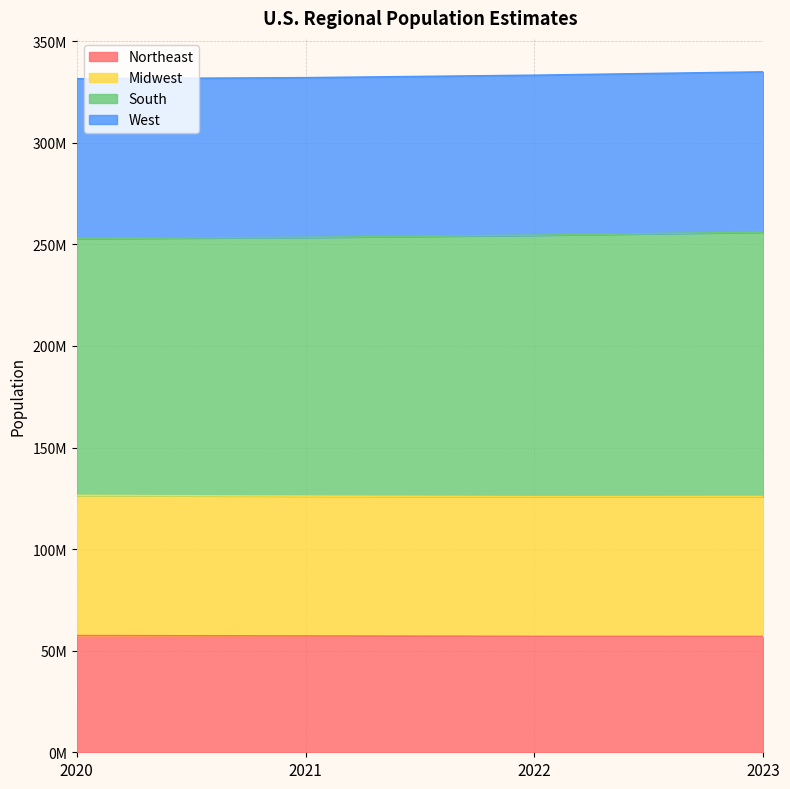

What are all the series names shown in the legend?

Northeast, Midwest, South, West